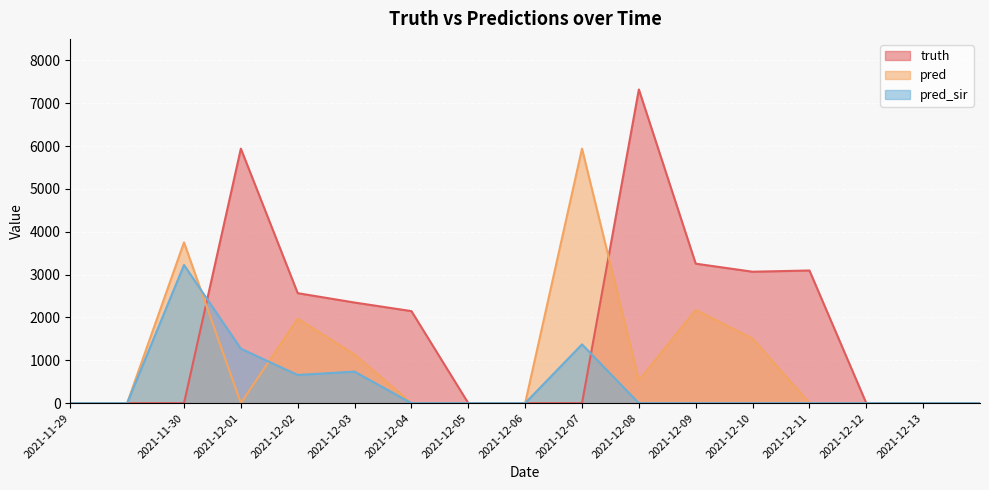

What are all the series names shown in the legend?

truth, pred, pred_sir